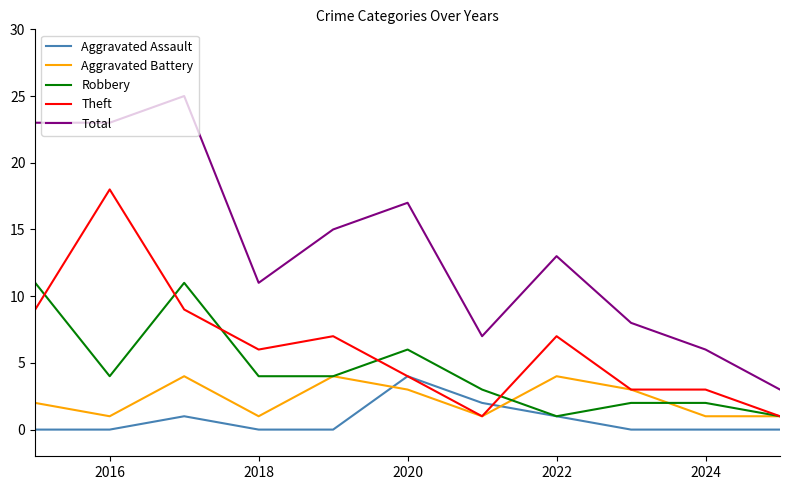

Which series has the largest total across all categories?

Total